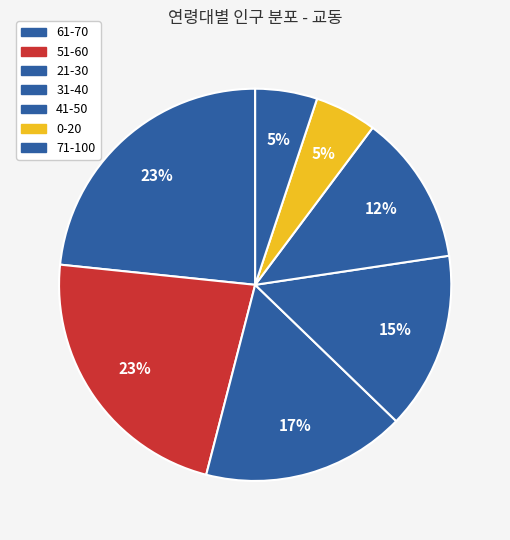

Which category has the smallest portion of the pie?

0-20